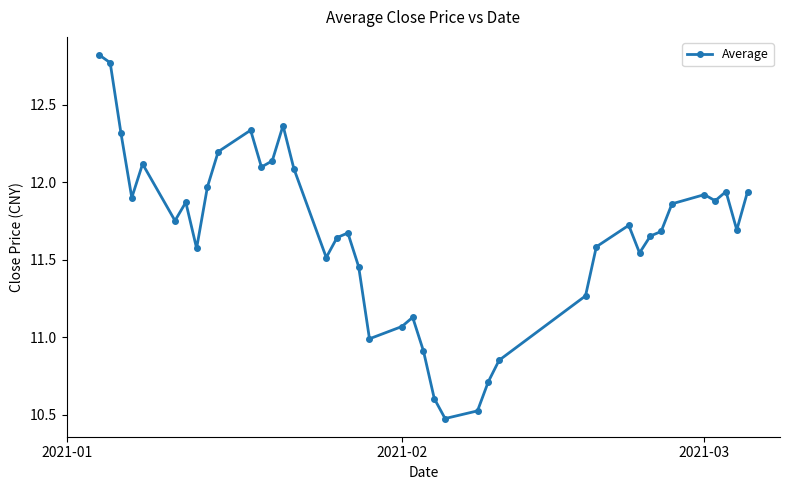

What is the value of the 24th point from the left?

10.6